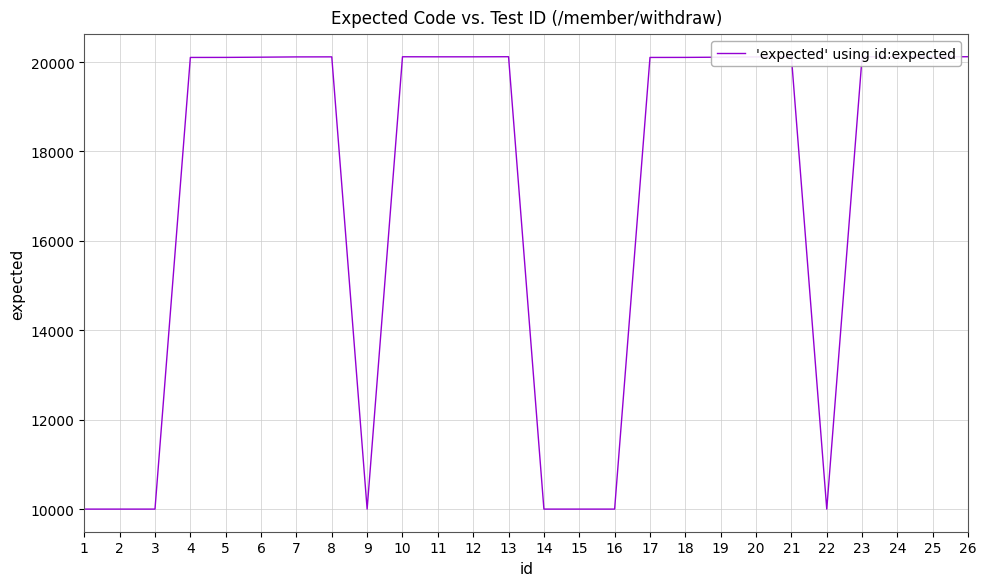

The value at 20 is 13675. True or false?

False